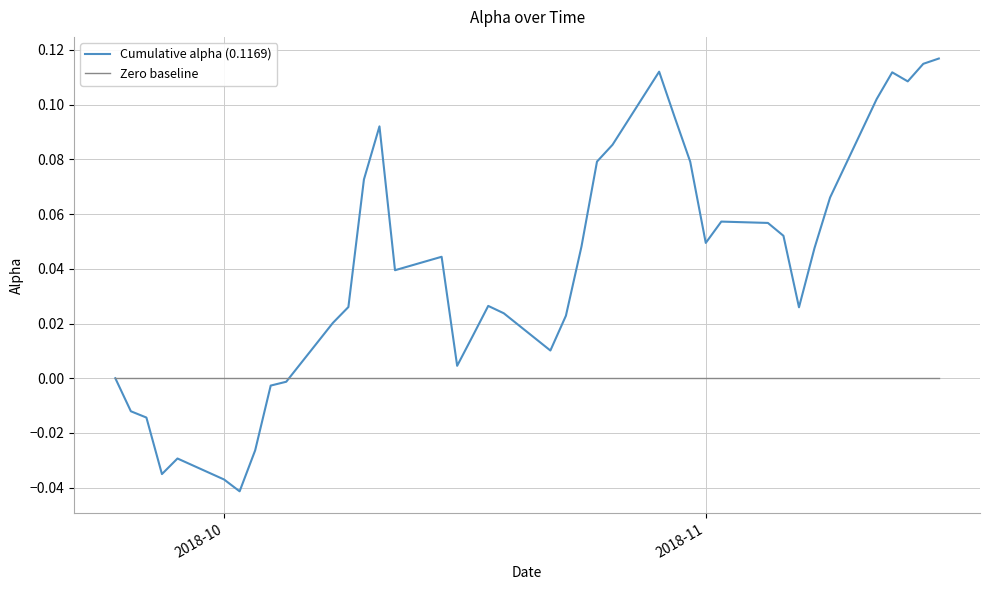

Rank the series by their average value, from highest to lowest.

Cumulative alpha (0.1169), Zero baseline